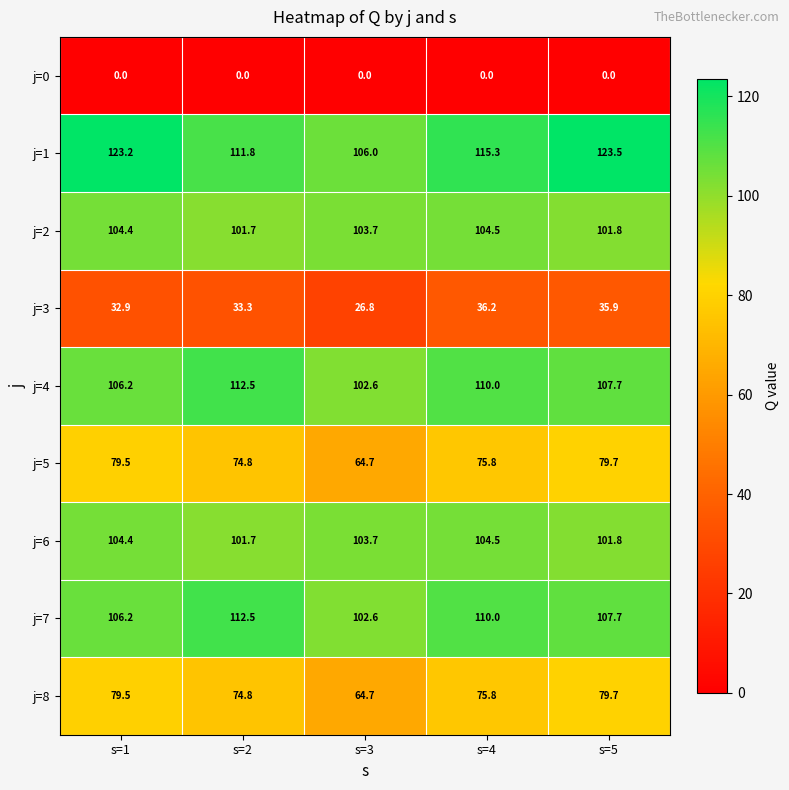

What is the sum of the j=2 values at s=2 and s=1?

206.1